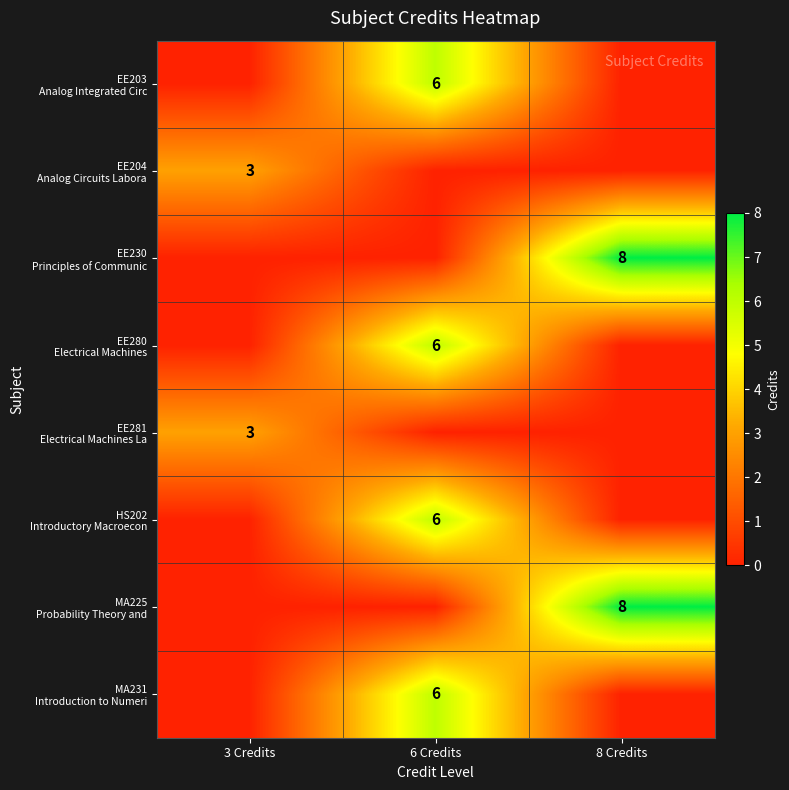

Between 8 Credits and 3 Credits, which is larger?

8 Credits